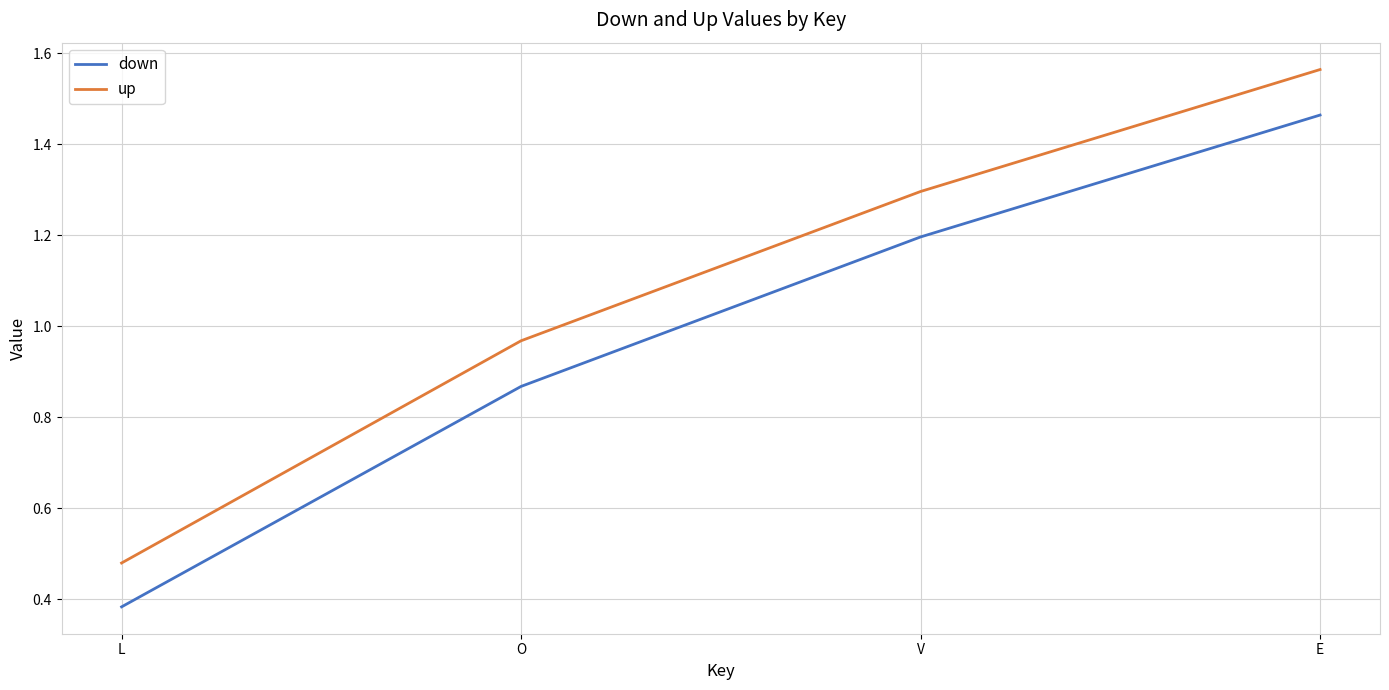

Which series has the largest total across all categories?

up